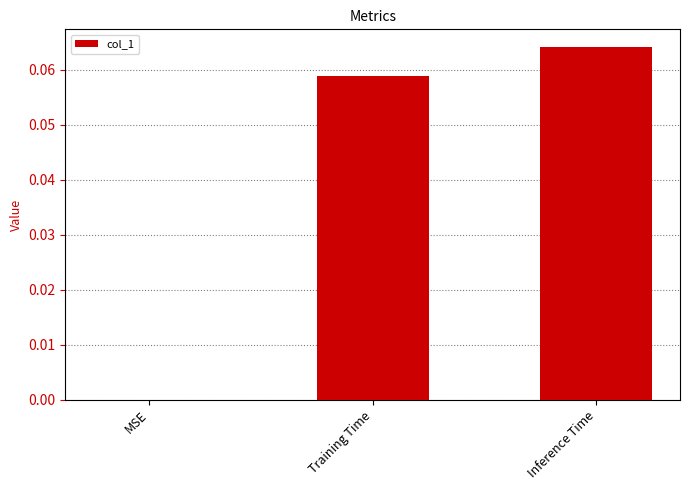

Which label corresponds to the largest value in the chart?

Inference Time